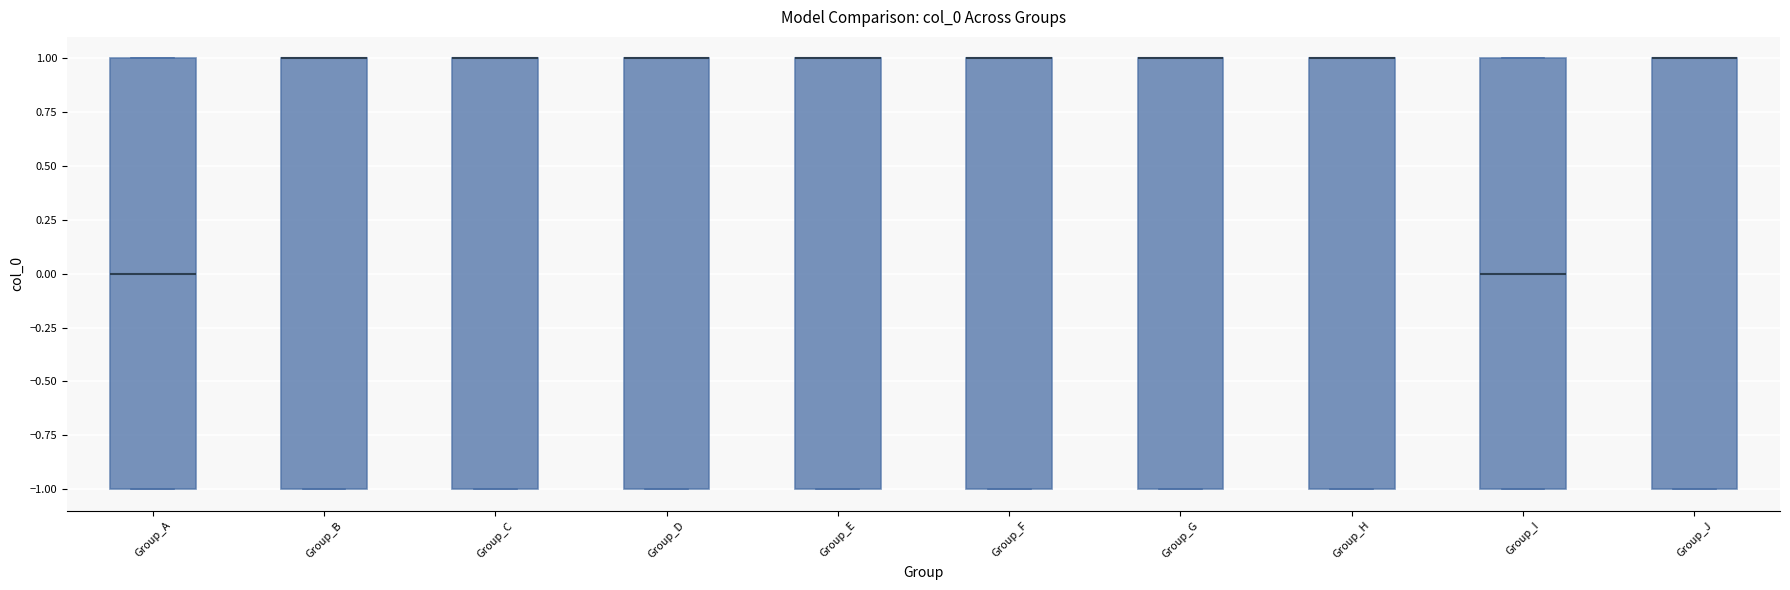

Reading left to right, read every box against the y-axis: the position of its median line, the range the box covers, and the ends of its whiskers. The values are not printed on the chart, so give them approximately, as read against the axis.

Group_A: median 0, box -1 to 1, whiskers -1 to 1
Group_B: median 1 (drawn on the box's upper edge), box -1 to 1, whiskers -1 to 1
Group_C: median 1 (drawn on the box's upper edge), box -1 to 1, whiskers -1 to 1
Group_D: median 1 (drawn on the box's upper edge), box -1 to 1, whiskers -1 to 1
Group_E: median 1 (drawn on the box's upper edge), box -1 to 1, whiskers -1 to 1
Group_F: median 1 (drawn on the box's upper edge), box -1 to 1, whiskers -1 to 1
Group_G: median 1 (drawn on the box's upper edge), box -1 to 1, whiskers -1 to 1
Group_H: median 1 (drawn on the box's upper edge), box -1 to 1, whiskers -1 to 1
Group_I: median 0, box -1 to 1, whiskers -1 to 1
Group_J: median 1 (drawn on the box's upper edge), box -1 to 1, whiskers -1 to 1